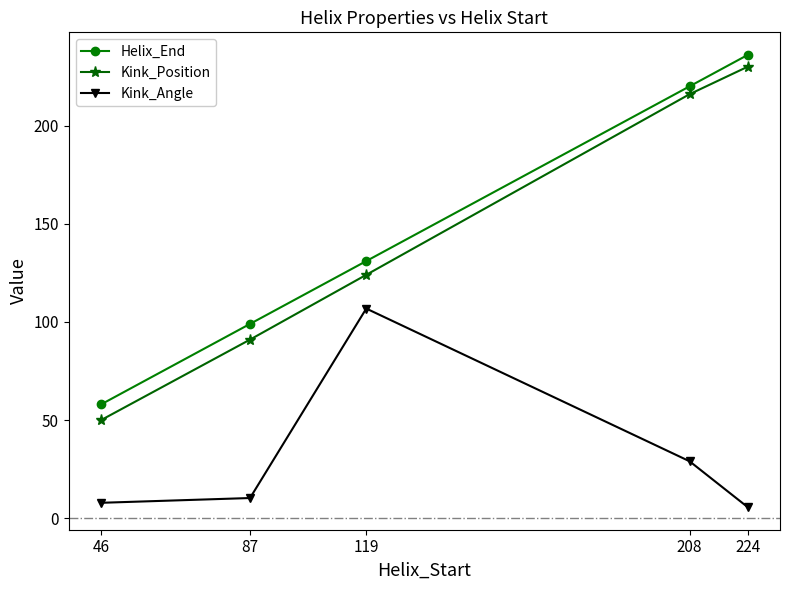

At which label does Kink_Angle first exceed 10?

87